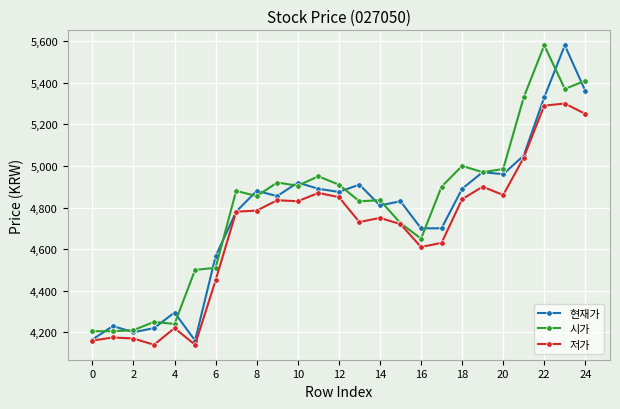

True or false: 시가 has more than 0 points higher than both neighbors.

True